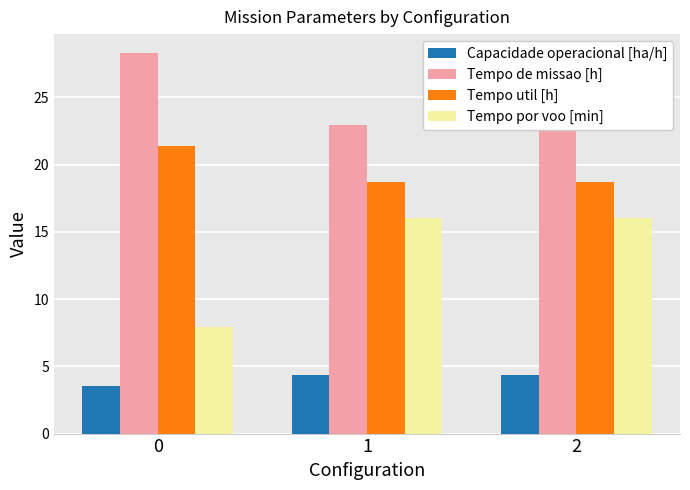

Reading right to left, transcribe all the data shown in this chart.

Capacidade operacional [ha/h]: 4.4	4.4	3.5
Tempo de missao [h]: 22.9	23.0	28.3
Tempo util [h]: 18.7	18.7	21.4
Tempo por voo [min]: 16.0	16.0	7.9